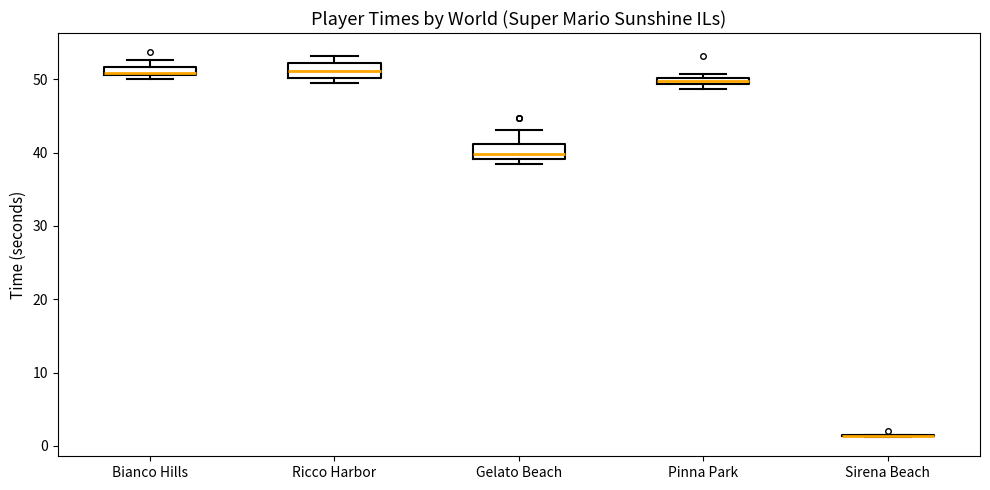

Where is the lower edge of the box for Pinna Park on the y-axis? The values are not printed on the chart, so give them approximately, as read against the axis.

49